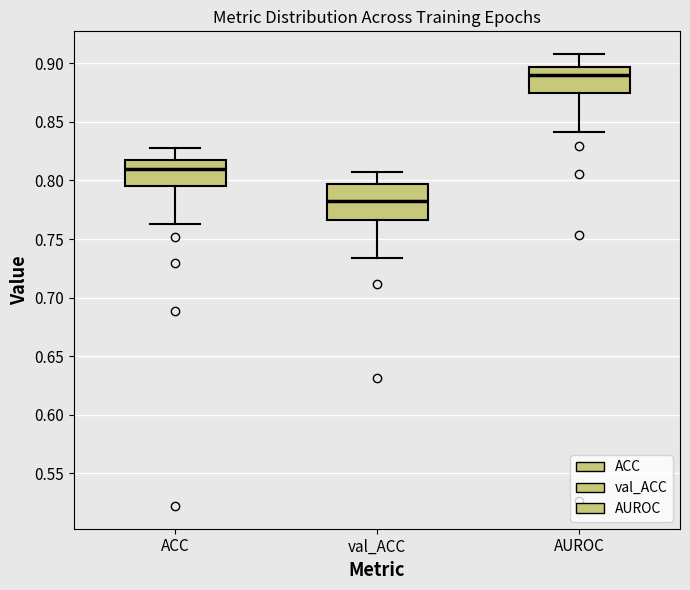

Where is the upper edge of the box for val_ACC on the y-axis? The values are not printed on the chart, so give them approximately, as read against the axis.

0.795